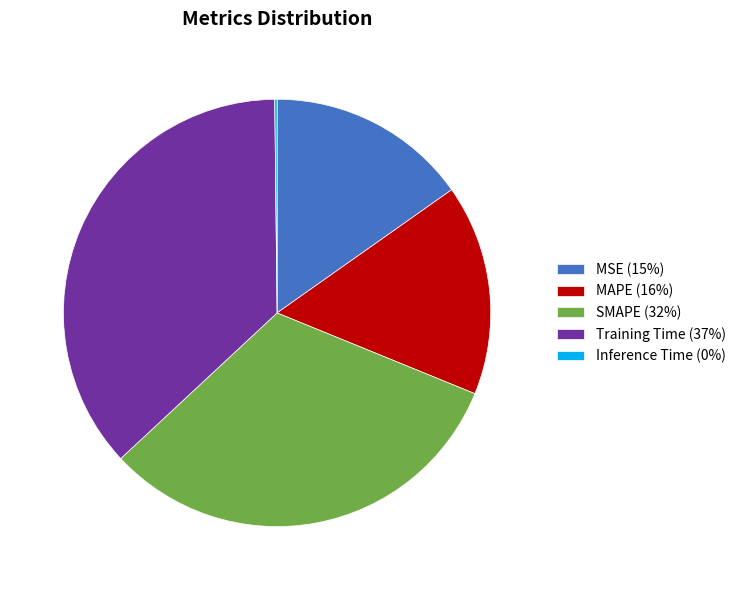

Between SMAPE (32%) and MSE (15%), which is larger?

SMAPE (32%)